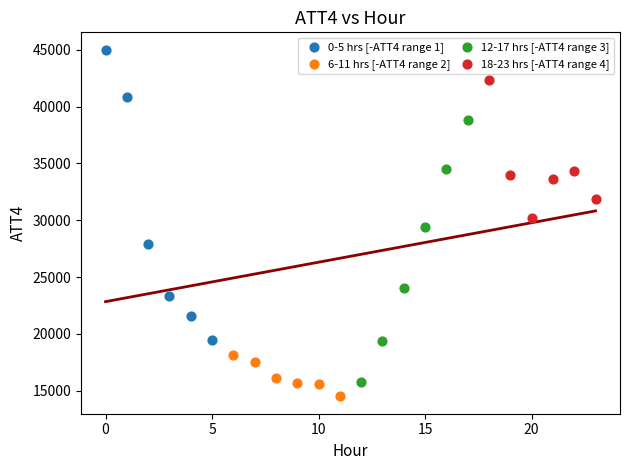

Which series contains the highest Y value?

0-5 hrs [-ATT4 range 1]